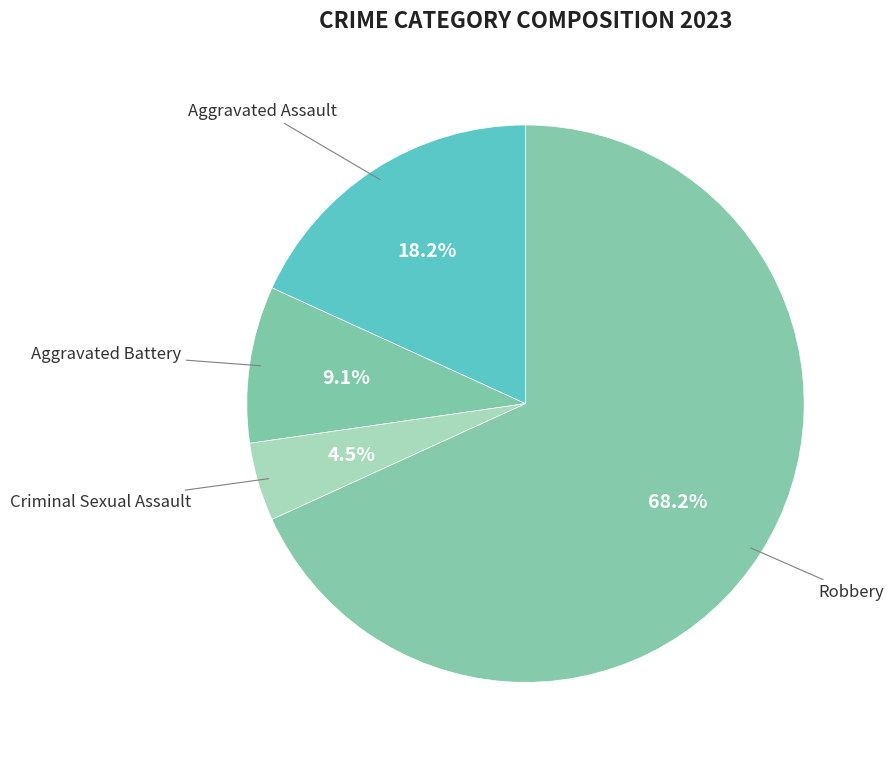

How many segments does this pie chart have?

4